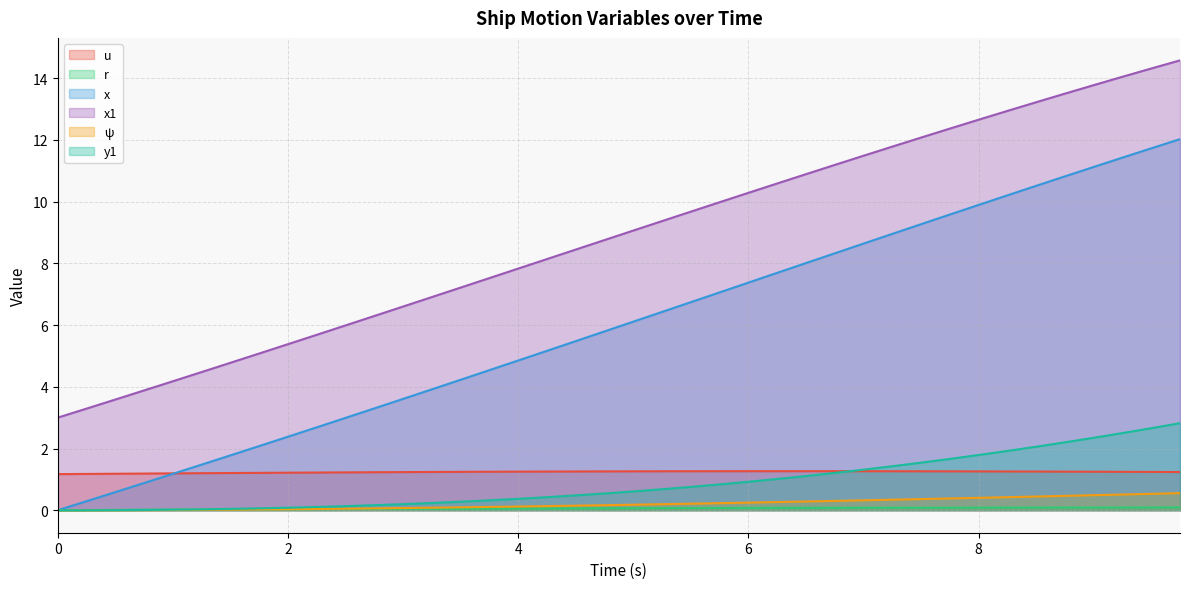

Reading left to right, list all the values displayed in this chart.

u: 0.0=1.2	0.25=1.2	0.5=1.2	0.75=1.2	1.0=1.2	1.25=1.2	1.5=1.2	1.75=1.2	2.0=1.2	2.25=1.2	2.5=1.2	2.75=1.2	3.0=1.2	3.25=1.2	3.5=1.2	3.75=1.2	4.0=1.3	4.25=1.3	4.5=1.3	4.75=1.3	5.0=1.3	5.25=1.3	5.5=1.3	5.75=1.3	6.0=1.3	6.25=1.3	6.5=1.3	6.75=1.3	7.0=1.3	7.25=1.3	7.5=1.3	7.75=1.3	8.0=1.3	8.25=1.3	8.5=1.3	8.75=1.3	9.0=1.2	9.25=1.2	9.5=1.2	9.75=1.2
r: 0.0=0.0	0.25=0.0	0.5=0.0	0.75=0.0	1.0=0.0	1.25=0.0	1.5=0.0	1.75=0.0	2.0=0.0	2.25=0.0	2.5=0.0	2.75=0.0	3.0=0.0	3.25=0.0	3.5=0.1	3.75=0.1	4.0=0.1	4.25=0.1	4.5=0.1	4.75=0.1	5.0=0.1	5.25=0.1	5.5=0.1	5.75=0.1	6.0=0.1	6.25=0.1	6.5=0.1	6.75=0.1	7.0=0.1	7.25=0.1	7.5=0.1	7.75=0.1	8.0=0.1	8.25=0.1	8.5=0.1	8.75=0.1	9.0=0.1	9.25=0.1	9.5=0.1	9.75=0.1
x: 0.0=0.0	0.25=0.3	0.5=0.6	0.75=0.9	1.0=1.2	1.25=1.5	1.5=1.8	1.75=2.1	2.0=2.4	2.25=2.7	2.5=3.0	2.75=3.3	3.0=3.6	3.25=3.9	3.5=4.2	3.75=4.5	4.0=4.9	4.25=5.2	4.5=5.5	4.75=5.8	5.0=6.1	5.25=6.4	5.5=6.7	5.75=7.1	6.0=7.4	6.25=7.7	6.5=8.0	6.75=8.3	7.0=8.6	7.25=9.0	7.5=9.3	7.75=9.6	8.0=9.9	8.25=10.2	8.5=10.5	8.75=10.8	9.0=11.1	9.25=11.4	9.5=11.7	9.75=12.0
x1: 0.0=3.0	0.25=3.3	0.5=3.6	0.75=3.9	1.0=4.2	1.25=4.5	1.5=4.8	1.75=5.1	2.0=5.4	2.25=5.7	2.5=6.0	2.75=6.3	3.0=6.6	3.25=6.9	3.5=7.2	3.75=7.5	4.0=7.8	4.25=8.1	4.5=8.4	4.75=8.8	5.0=9.1	5.25=9.4	5.5=9.7	5.75=10.0	6.0=10.3	6.25=10.6	6.5=10.9	6.75=11.2	7.0=11.5	7.25=11.8	7.5=12.1	7.75=12.4	8.0=12.7	8.25=12.9	8.5=13.2	8.75=13.5	9.0=13.8	9.25=14.0	9.5=14.3	9.75=14.6
psi: 0.0=0.0	0.25=0.0	0.5=0.0	0.75=0.0	1.0=0.0	1.25=0.0	1.5=0.0	1.75=0.0	2.0=0.0	2.25=0.0	2.5=0.0	2.75=0.1	3.0=0.1	3.25=0.1	3.5=0.1	3.75=0.1	4.0=0.1	4.25=0.1	4.5=0.1	4.75=0.2	5.0=0.2	5.25=0.2	5.5=0.2	5.75=0.2	6.0=0.2	6.25=0.3	6.5=0.3	6.75=0.3	7.0=0.3	7.25=0.3	7.5=0.4	7.75=0.4	8.0=0.4	8.25=0.4	8.5=0.4	8.75=0.5	9.0=0.5	9.25=0.5	9.5=0.5	9.75=0.6
y1: 0.0=0.0	0.25=0.0	0.5=0.0	0.75=0.0	1.0=0.0	1.25=0.0	1.5=0.0	1.75=0.1	2.0=0.1	2.25=0.1	2.5=0.1	2.75=0.2	3.0=0.2	3.25=0.2	3.5=0.3	3.75=0.3	4.0=0.4	4.25=0.4	4.5=0.5	4.75=0.5	5.0=0.6	5.25=0.7	5.5=0.8	5.75=0.8	6.0=0.9	6.25=1.0	6.5=1.1	6.75=1.2	7.0=1.3	7.25=1.4	7.5=1.5	7.75=1.7	8.0=1.8	8.25=1.9	8.5=2.1	8.75=2.2	9.0=2.3	9.25=2.5	9.5=2.7	9.75=2.8